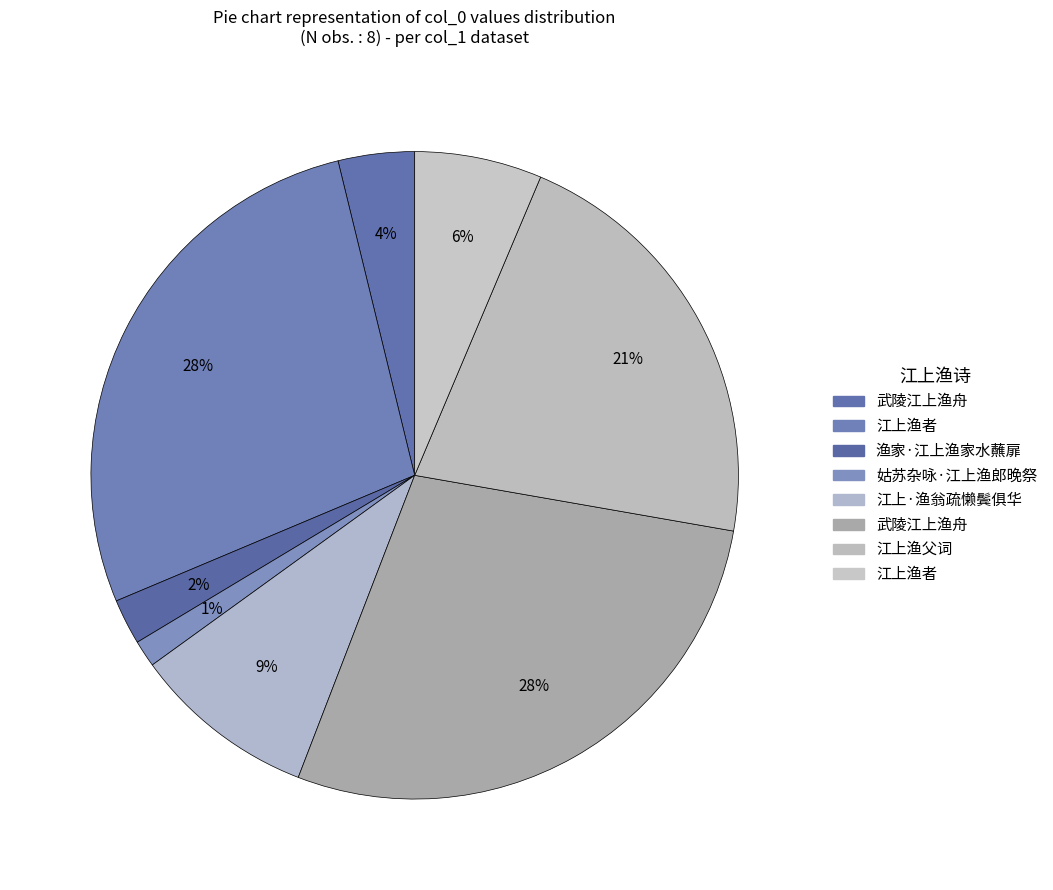

How many segments does this pie chart have?

8